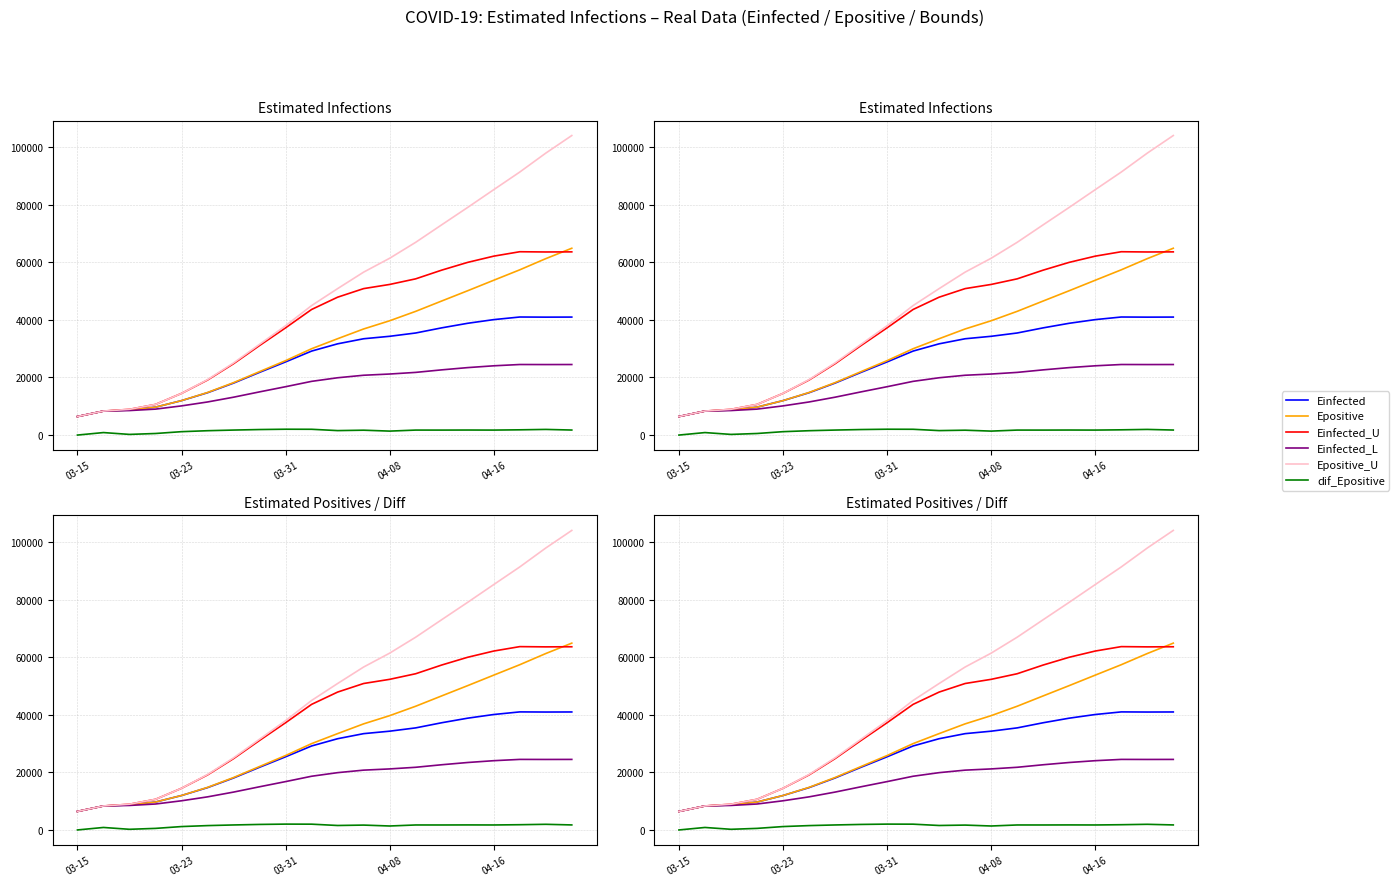

What is the label of the 4th point from the left?

04-08